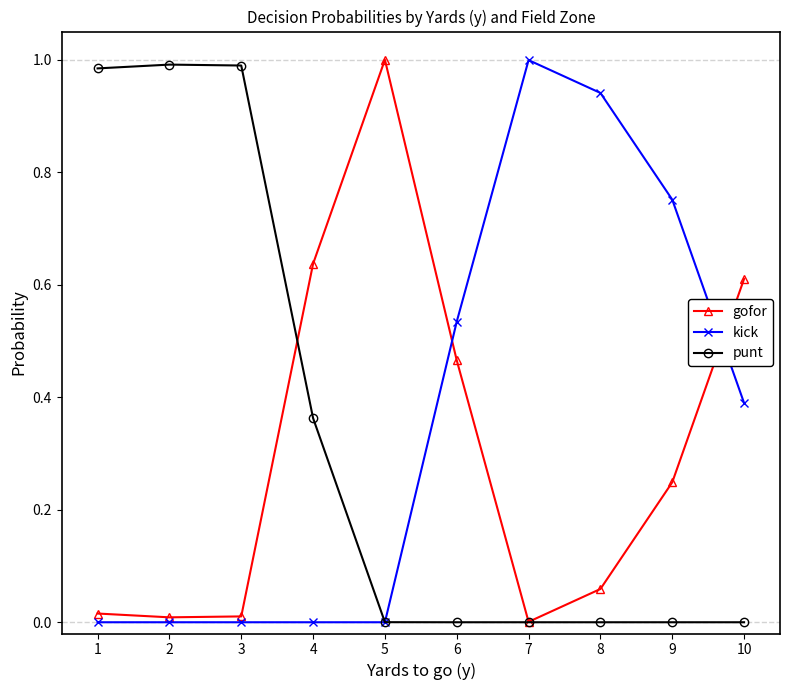

True or false: gofor has a value of 0.0 at 3.

True